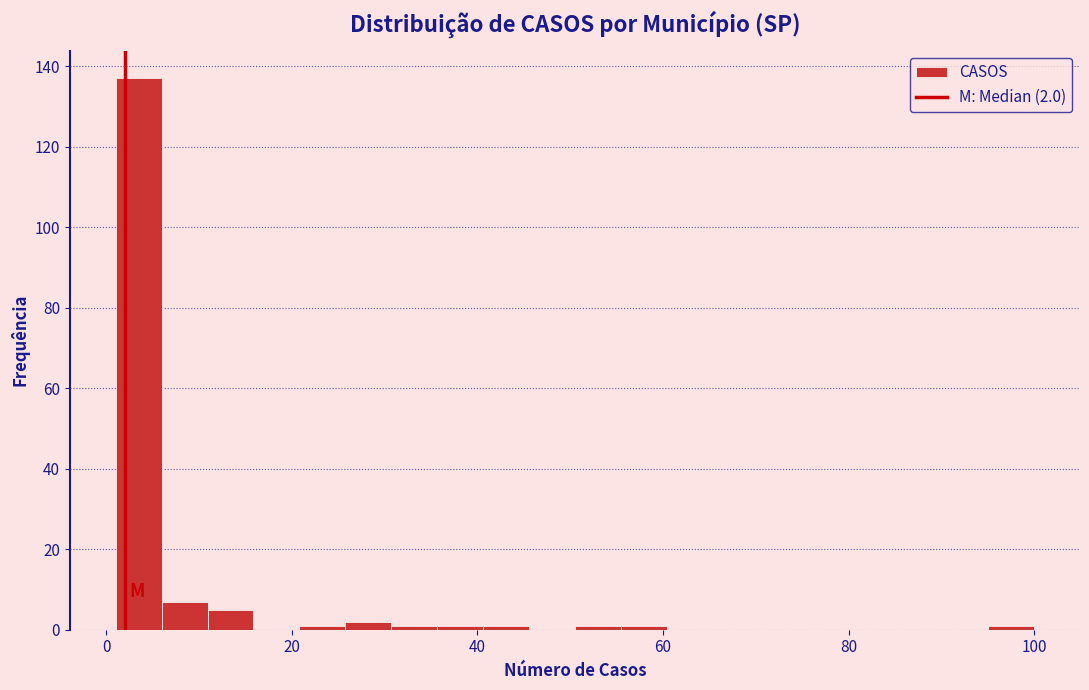

Around what value on the x-axis is the tallest bar? Give the approximate position of its centre, as read against the axis.

4